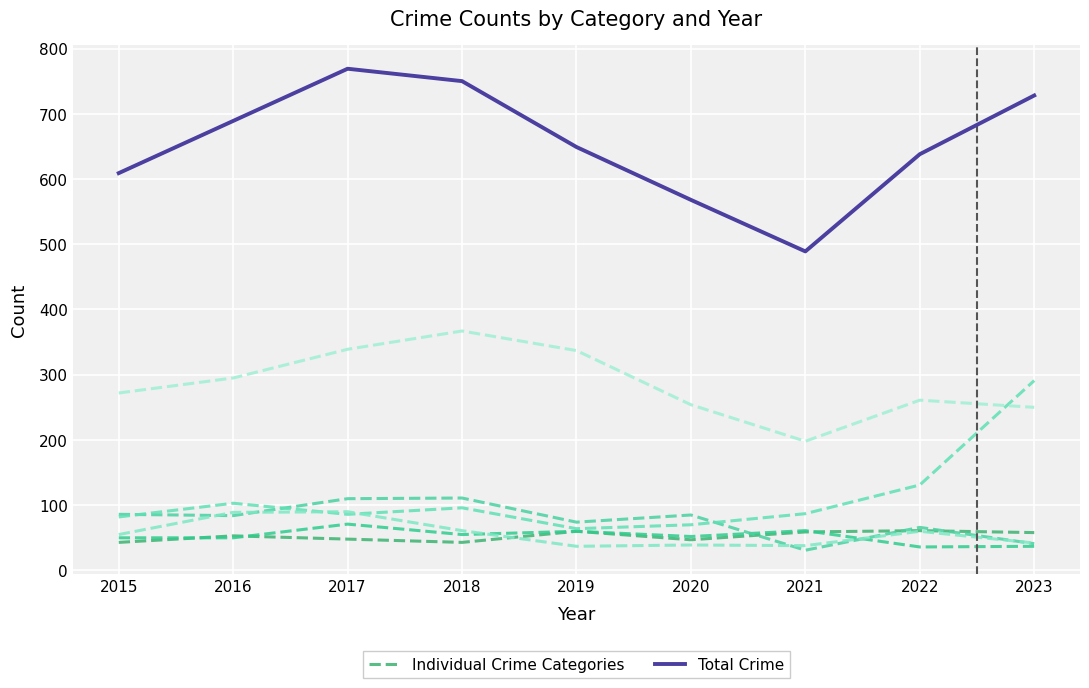

Which series has the largest range (max minus min)?

Total Crime